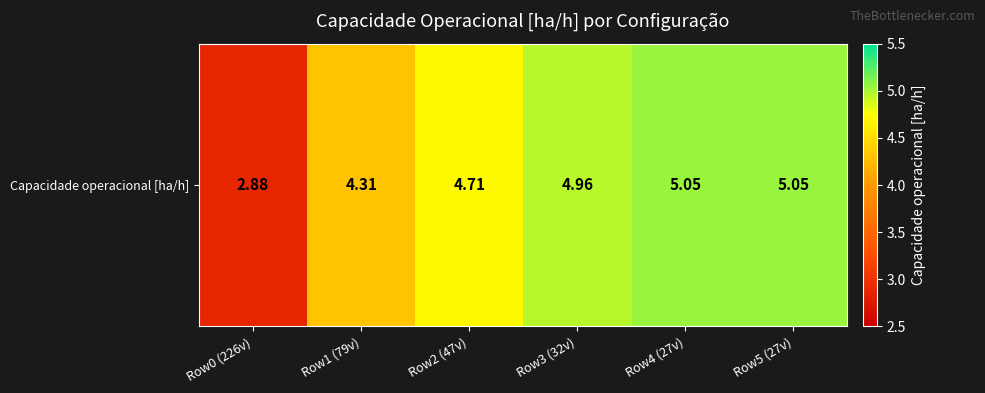

What is the change in value from Row0 (226v) to Row5 (27v)?

+2.2